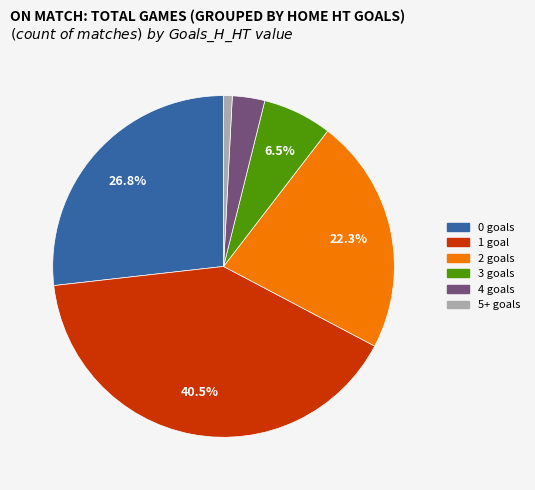

Which slice is the smallest?

5+ goals